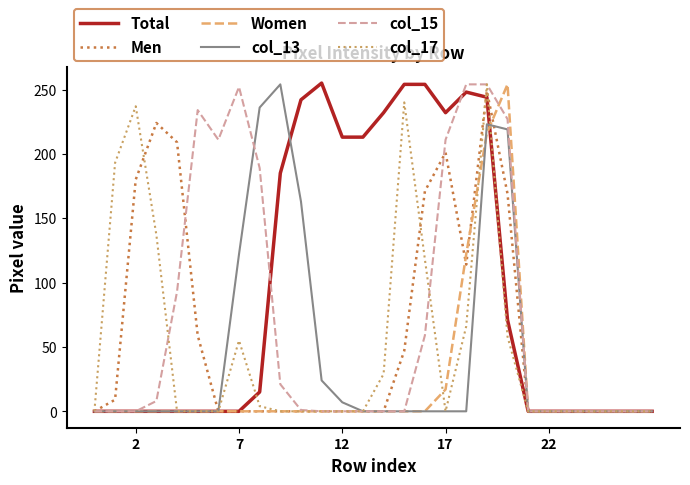

Which series has the largest total across all categories?

Total